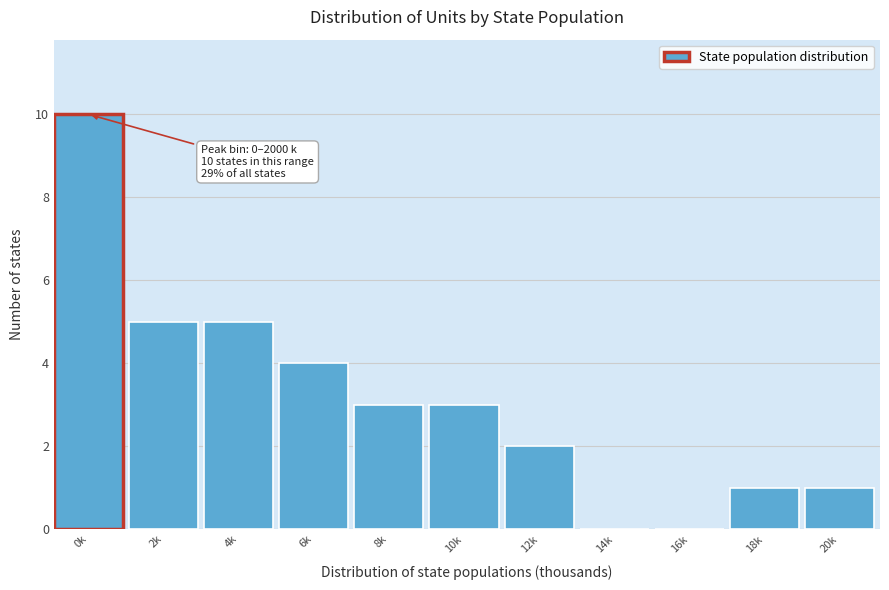

Reading left to right, what are all the values shown in this chart?

0k=10	2k=5	4k=5	6k=4	8k=3	10k=3	12k=2	14k=0	16k=0	18k=1	20k=1